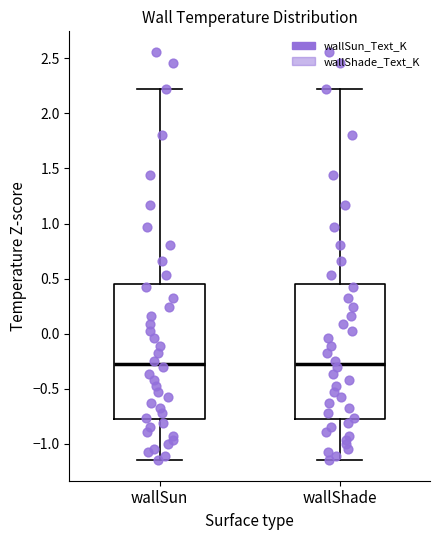

Where does the lower whisker of the box for wallShade end on the y-axis? The values are not printed on the chart, so give them approximately, as read against the axis.

-1.15